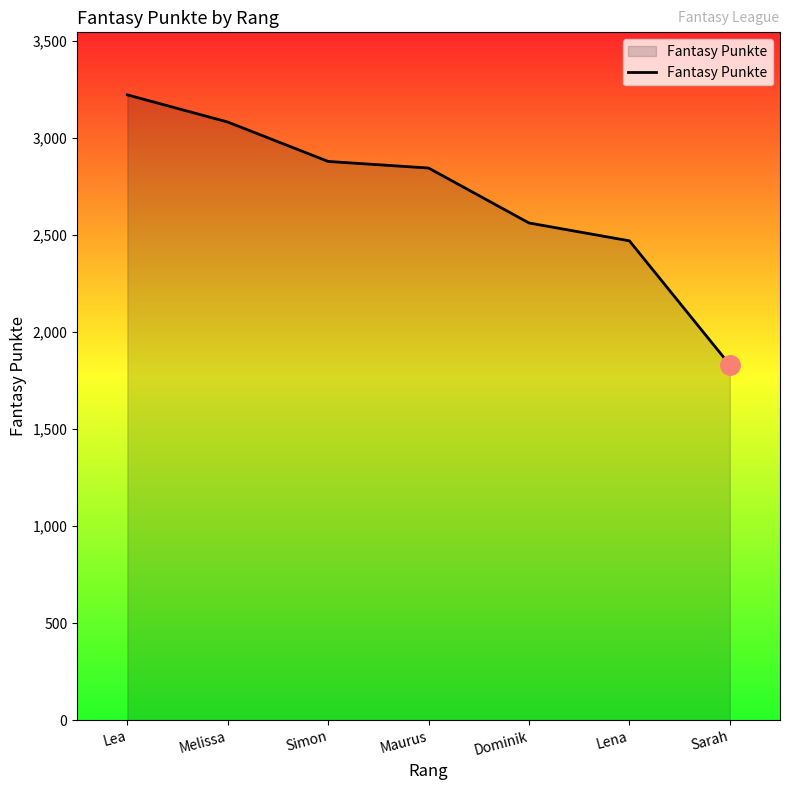

Count the number of categories in the chart.

7